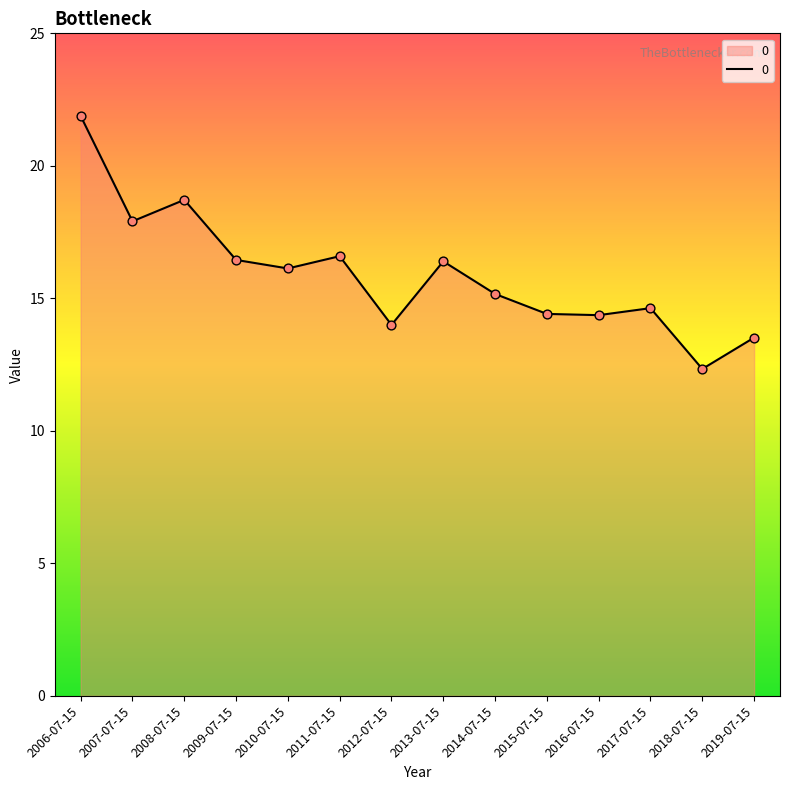

Between 2014-07-15 and 2012-07-15, which is larger?

2014-07-15